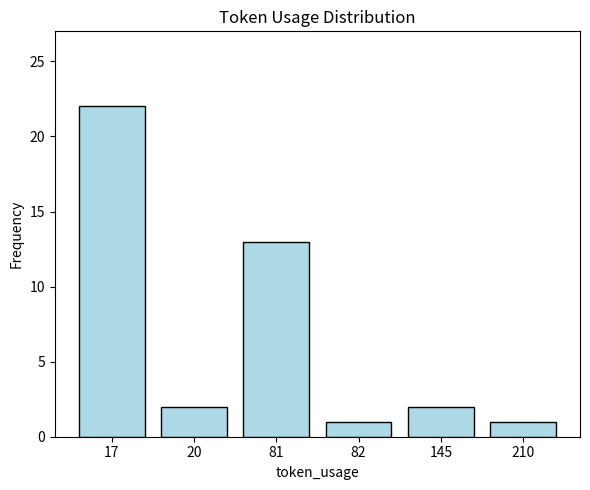

Is it true that the value at 20 is 2?

True